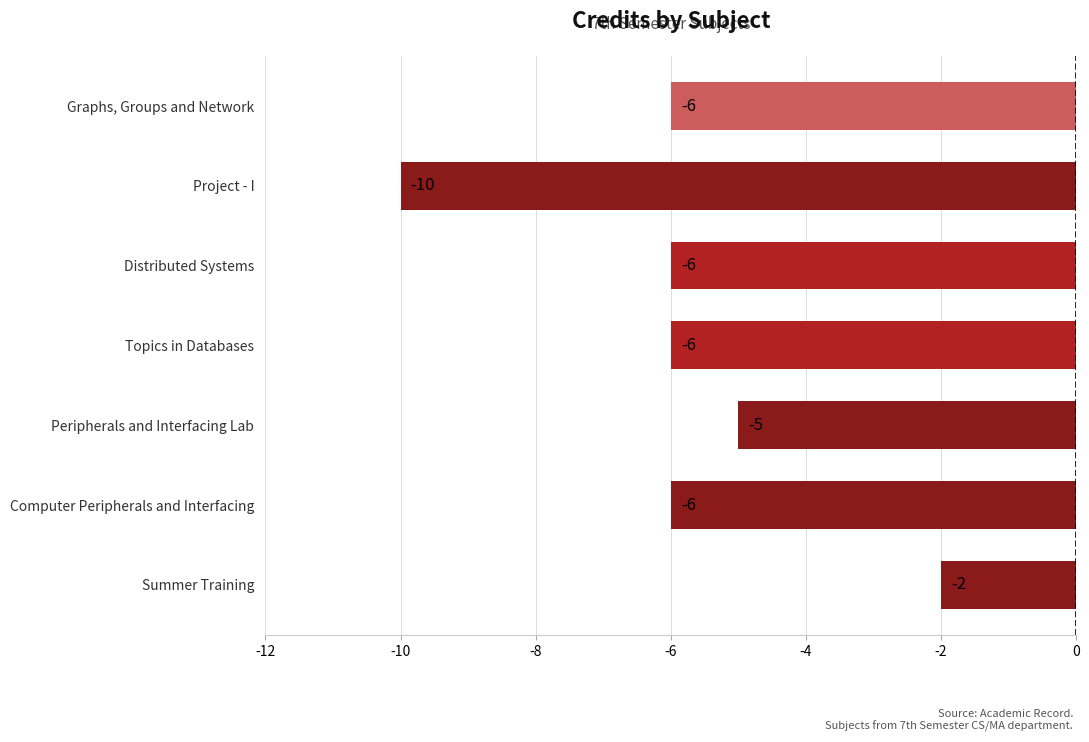

Which category has the highest value across all series?

Summer Training